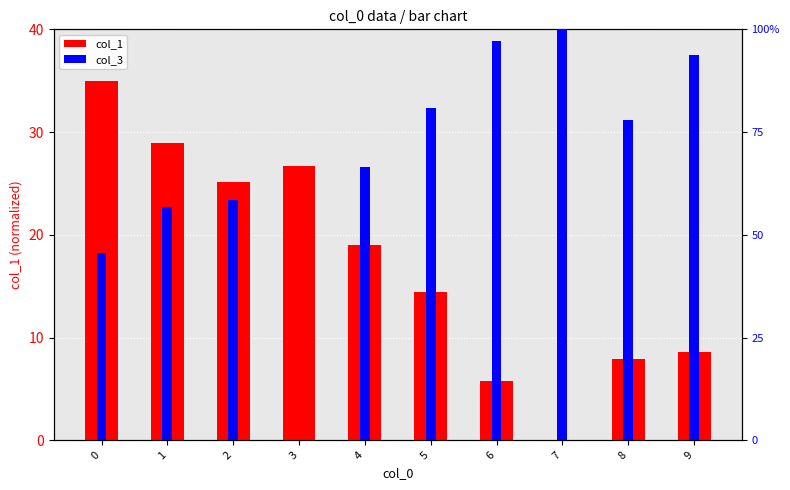

What is the difference between the maximum and minimum values in the col_1 series?

35.0